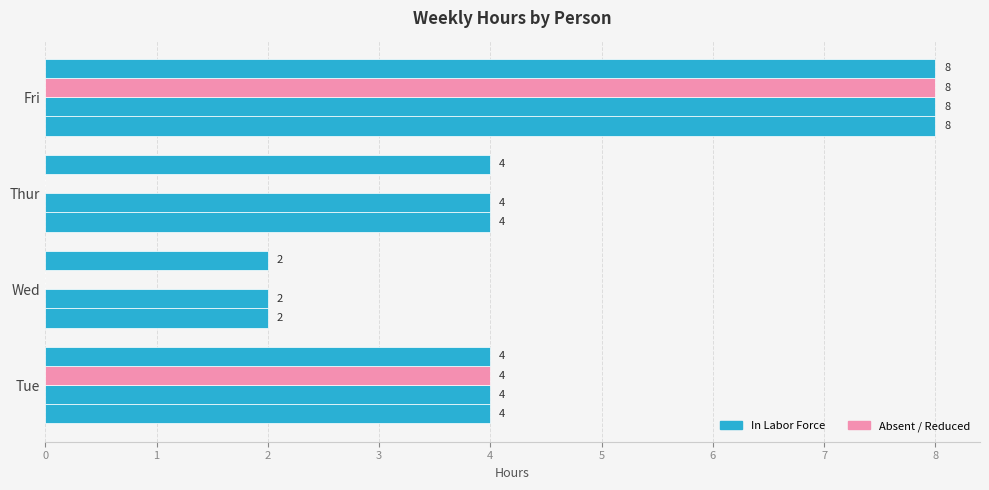

How many data points does each series have?

4